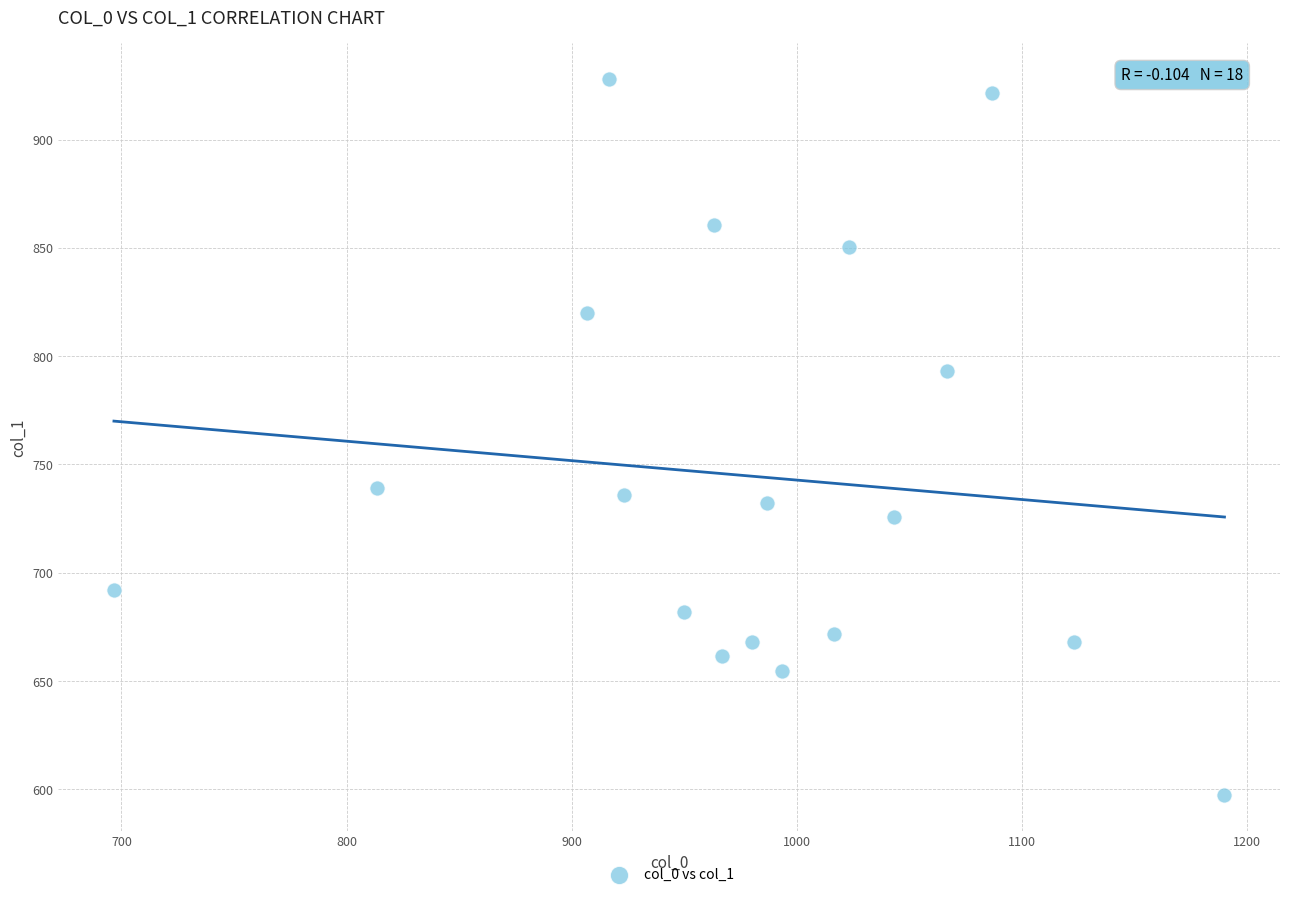

What is the range of X values (max minus min)?

493.3